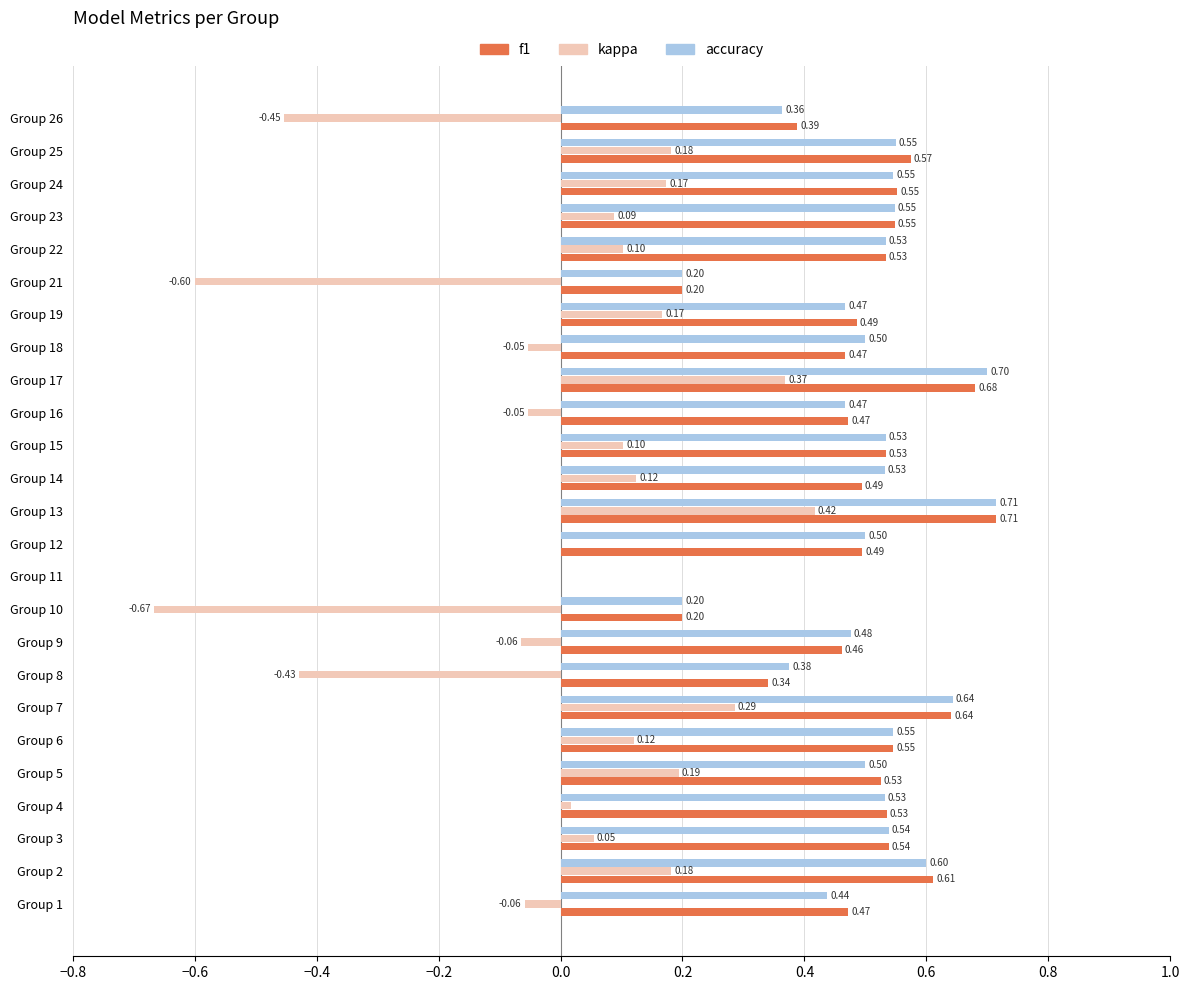

What is the sum of all kappa values?

0.2